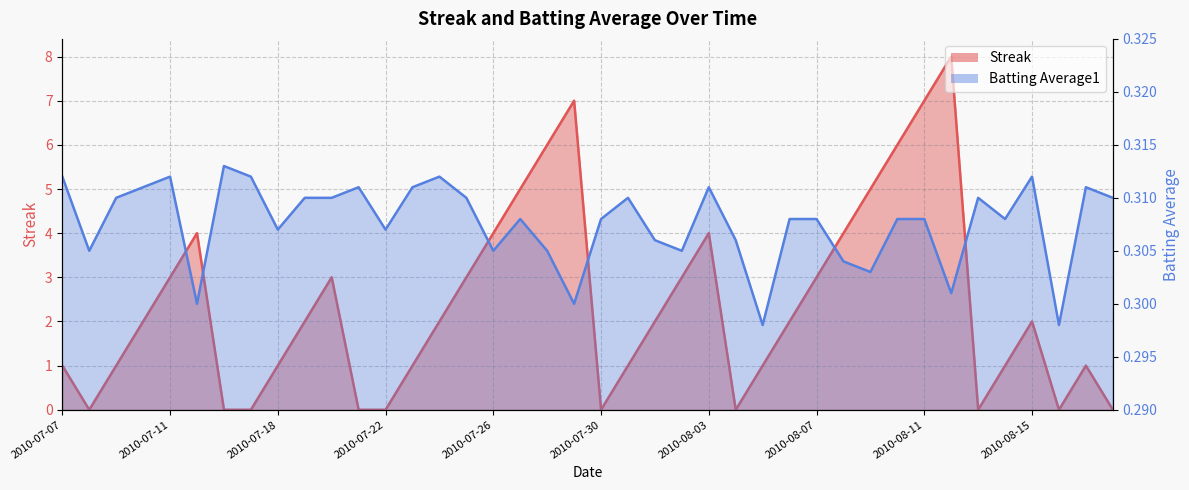

Which series changed the most between 2010-08-01 and 2010-08-03?

Streak